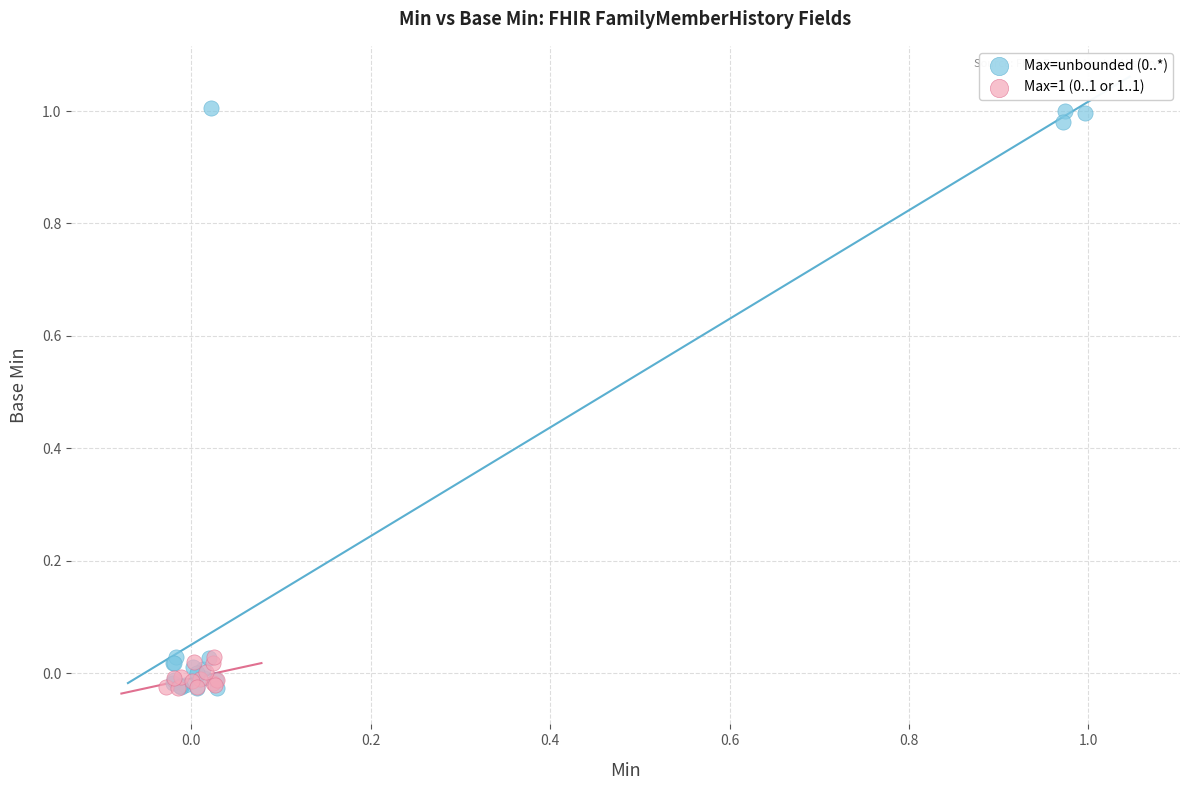

Which series has the widest spread of Y values?

Max=unbounded (0..*)